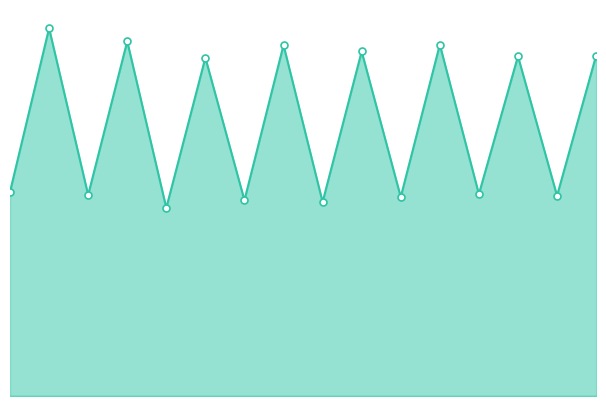

Which series reaches the maximum Y coordinate?

MyForecast_line